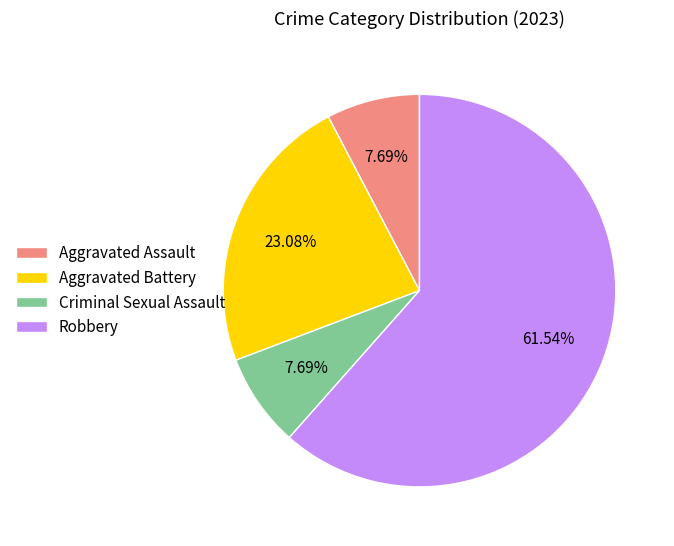

To the nearest percent, what is the average slice percentage?

25%